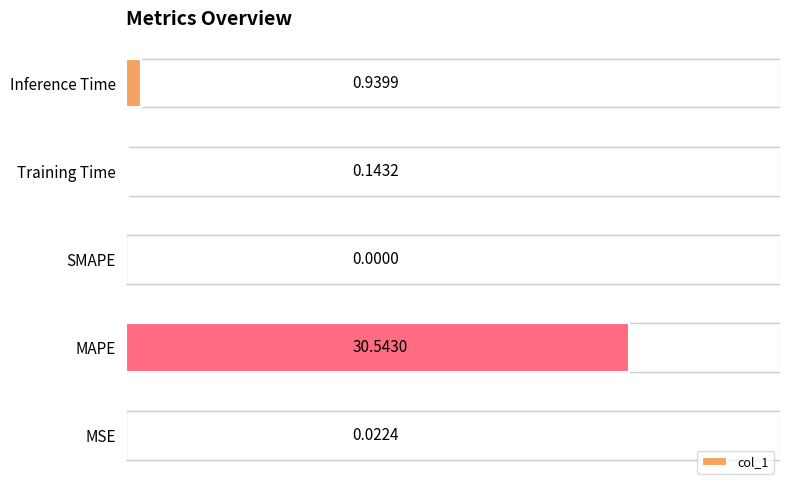

What is the sum of all values?

31.6